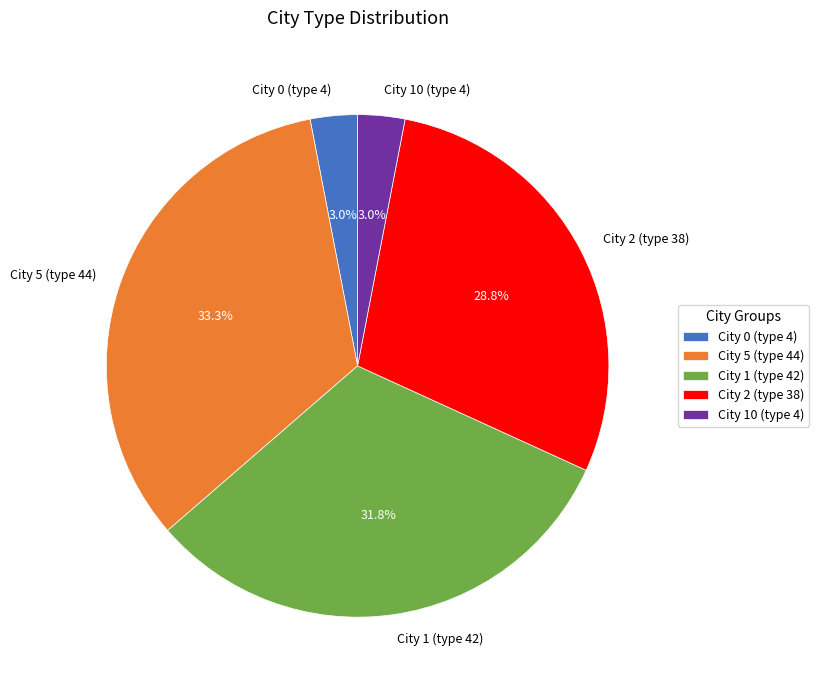

Is there any slice that represents more than half of the pie?

No